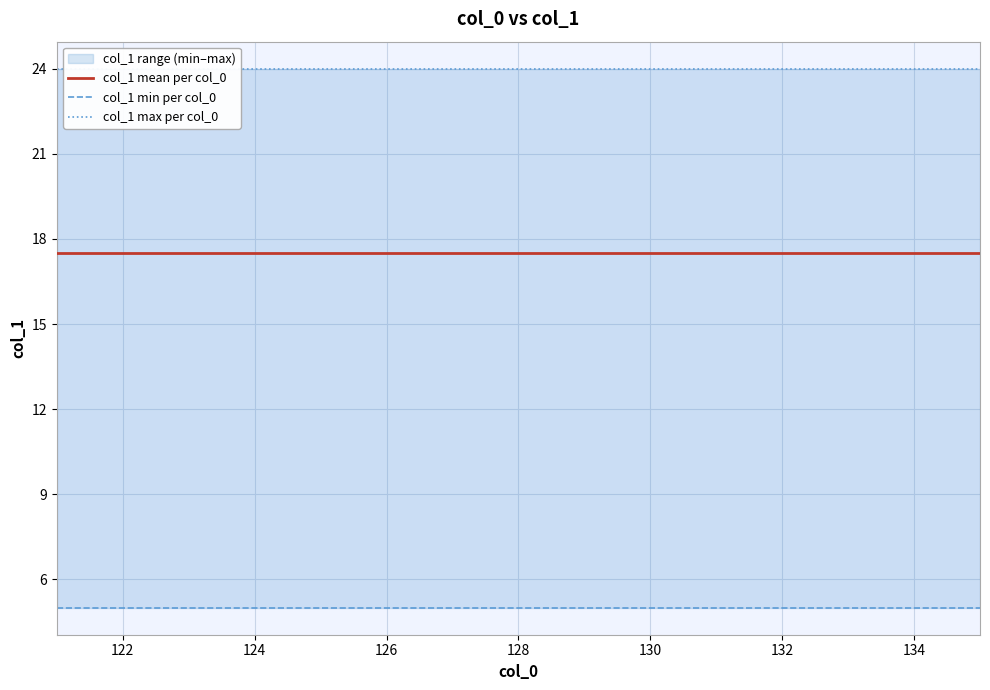

What is the minimum value shown in the chart?

5.0